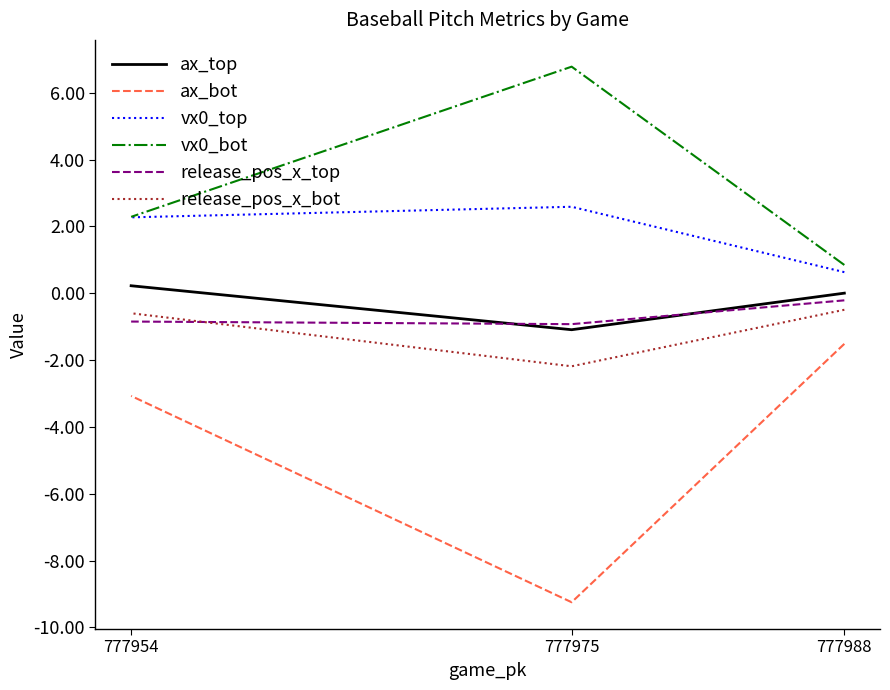

At which category is the sum across all series the highest?

777954